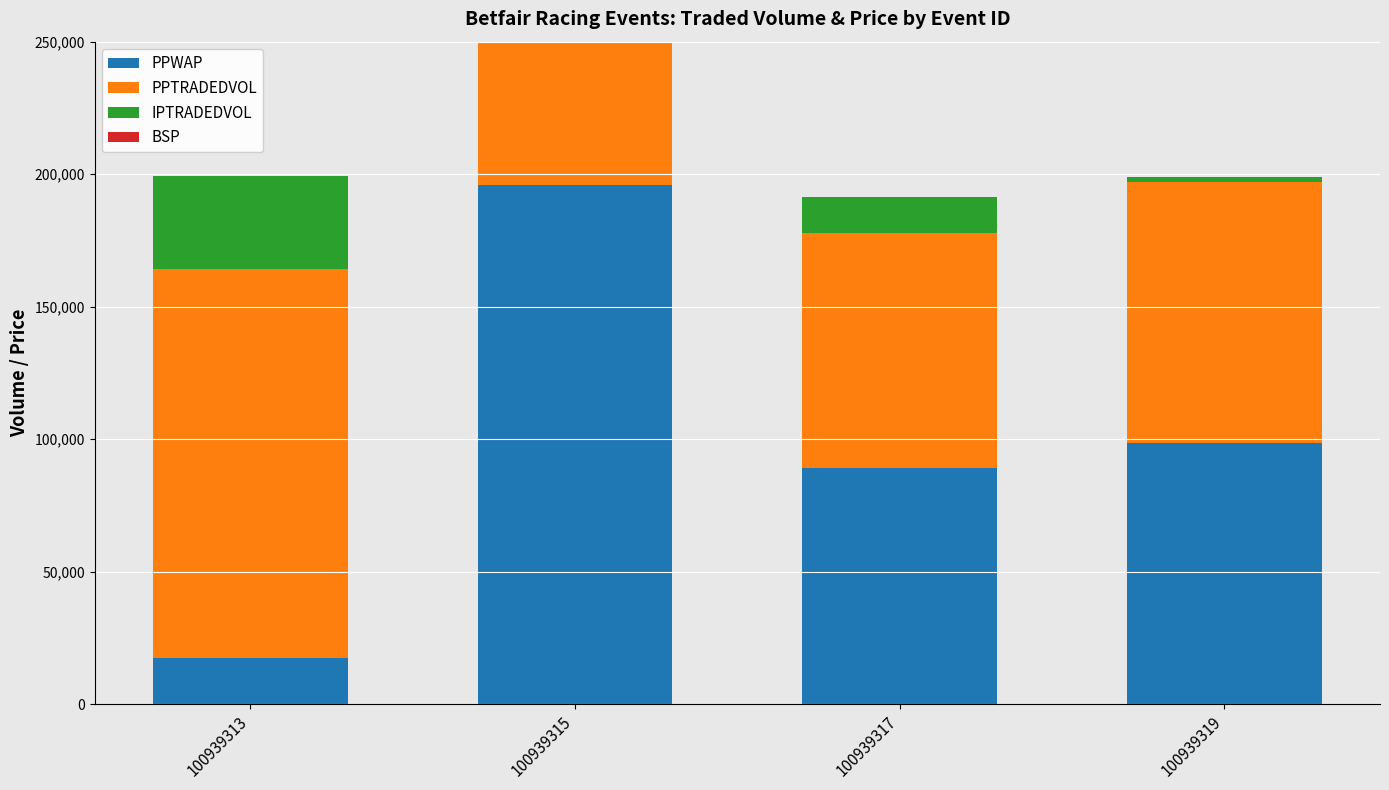

How many values in the IPTRADEDVOL series exceed 29738?

2